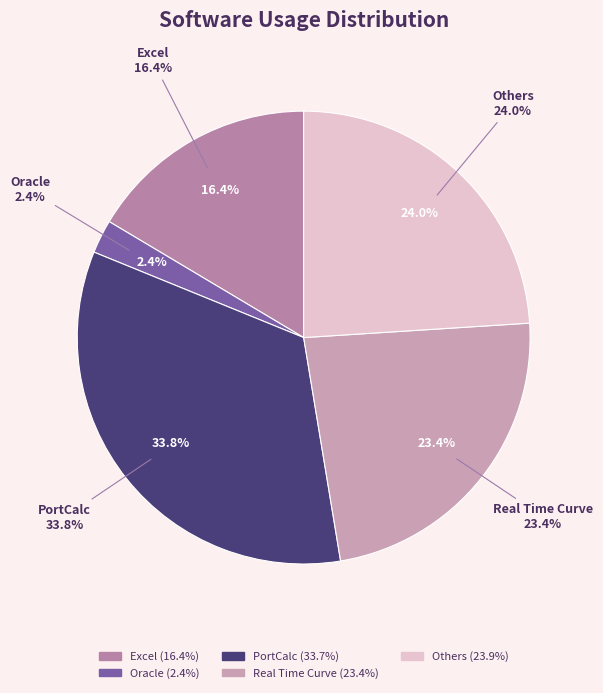

Is Excel the majority of the pie?

No